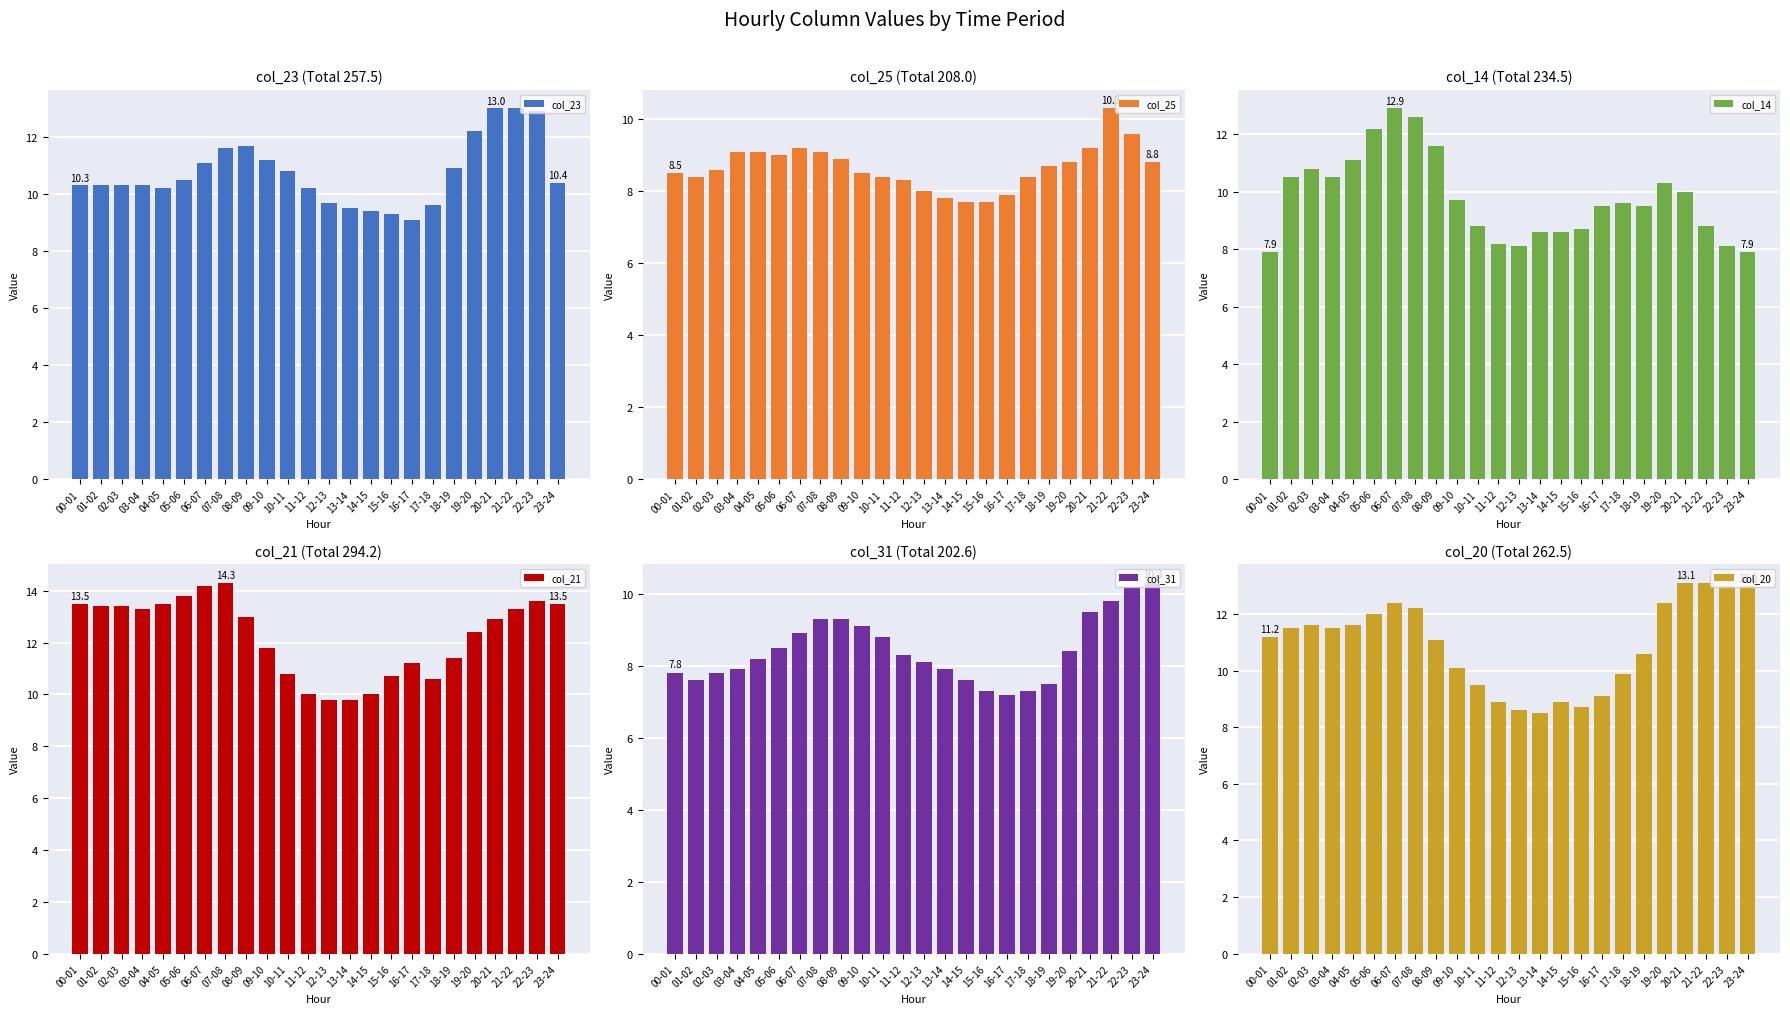

Between 03-04 and 12-13, which series saw the biggest shift?

col_21